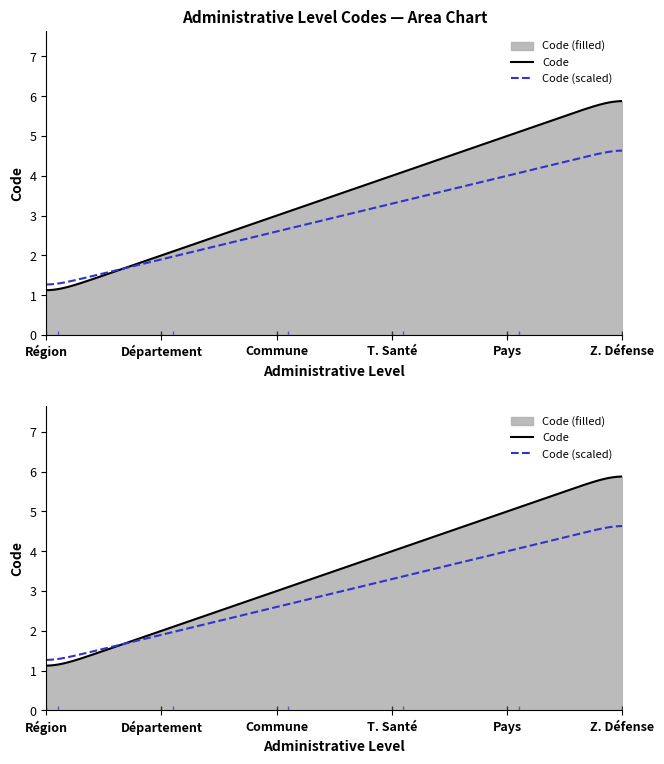

List the labels in order of value, largest first.

Zone de Défense, Pays, Territoire de Santé, Commune, Département, Région